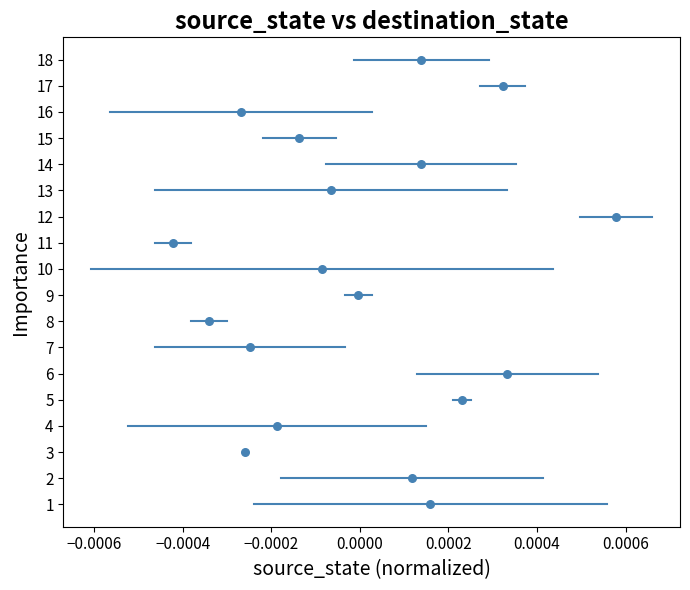

What is the range of Y values (max minus min)?

17